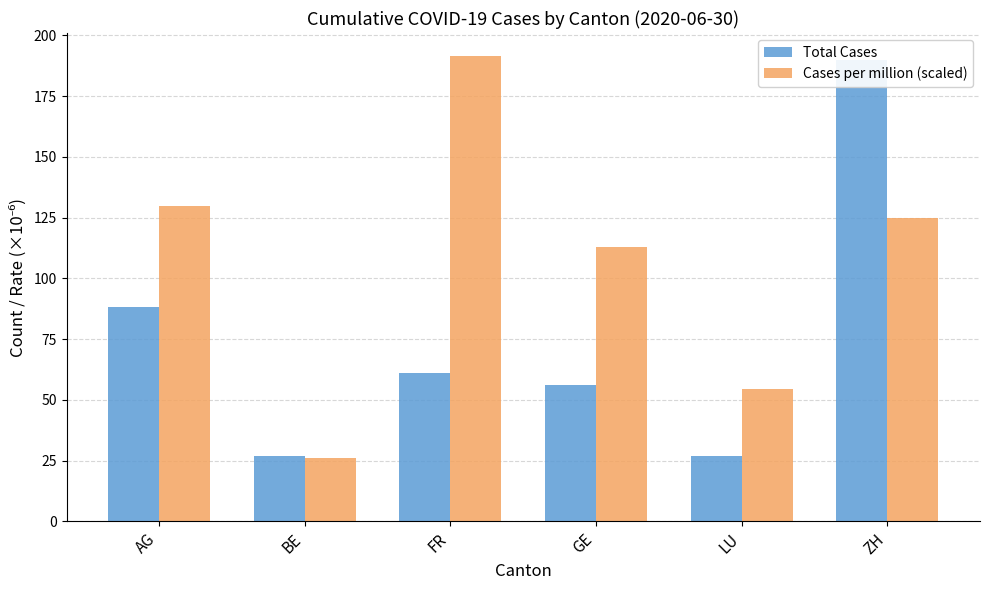

What is the label of the 6th bar from the right?

AG